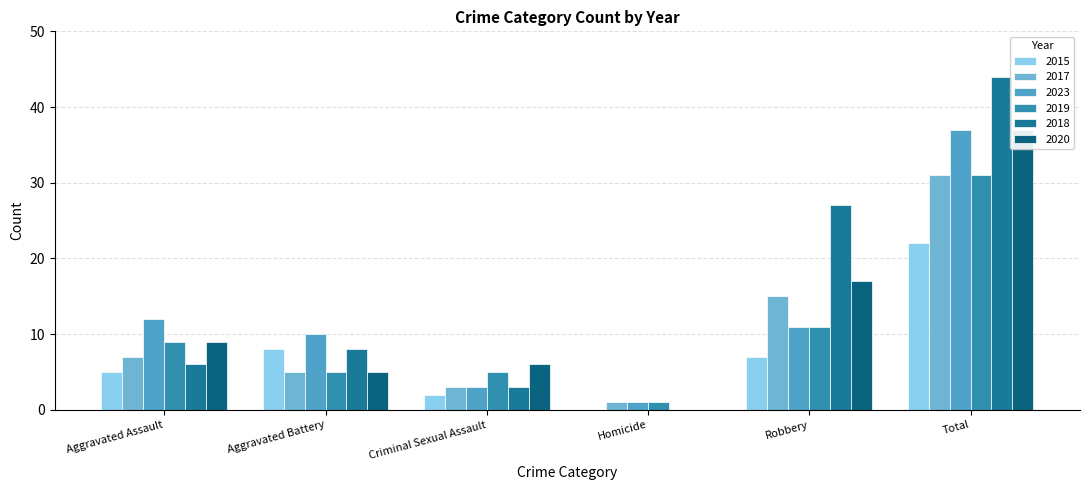

How many values in 2015 are above zero?

5